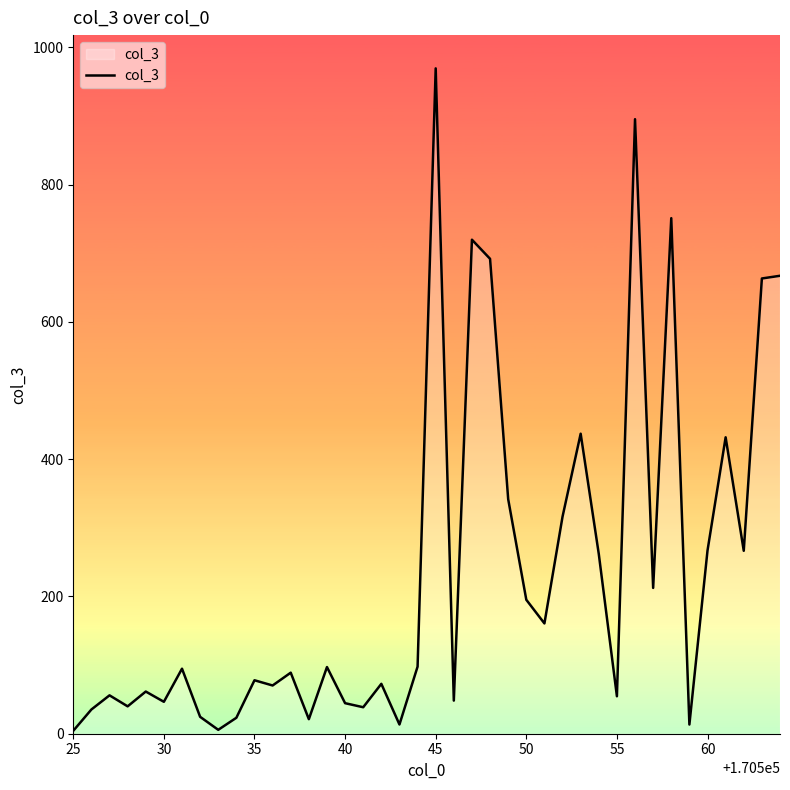

What is the smallest value displayed?

4.3